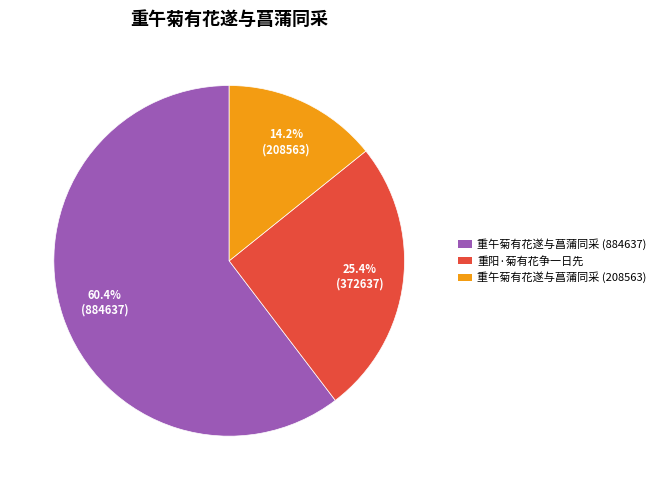

Is it true that 重午菊有花遂与菖蒲同采 (884637) is 60% of the pie?

True